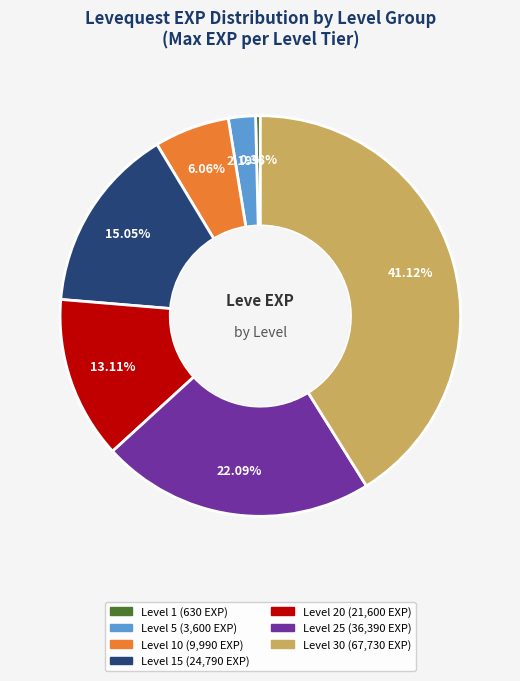

Is there any slice that represents more than half of the pie?

No